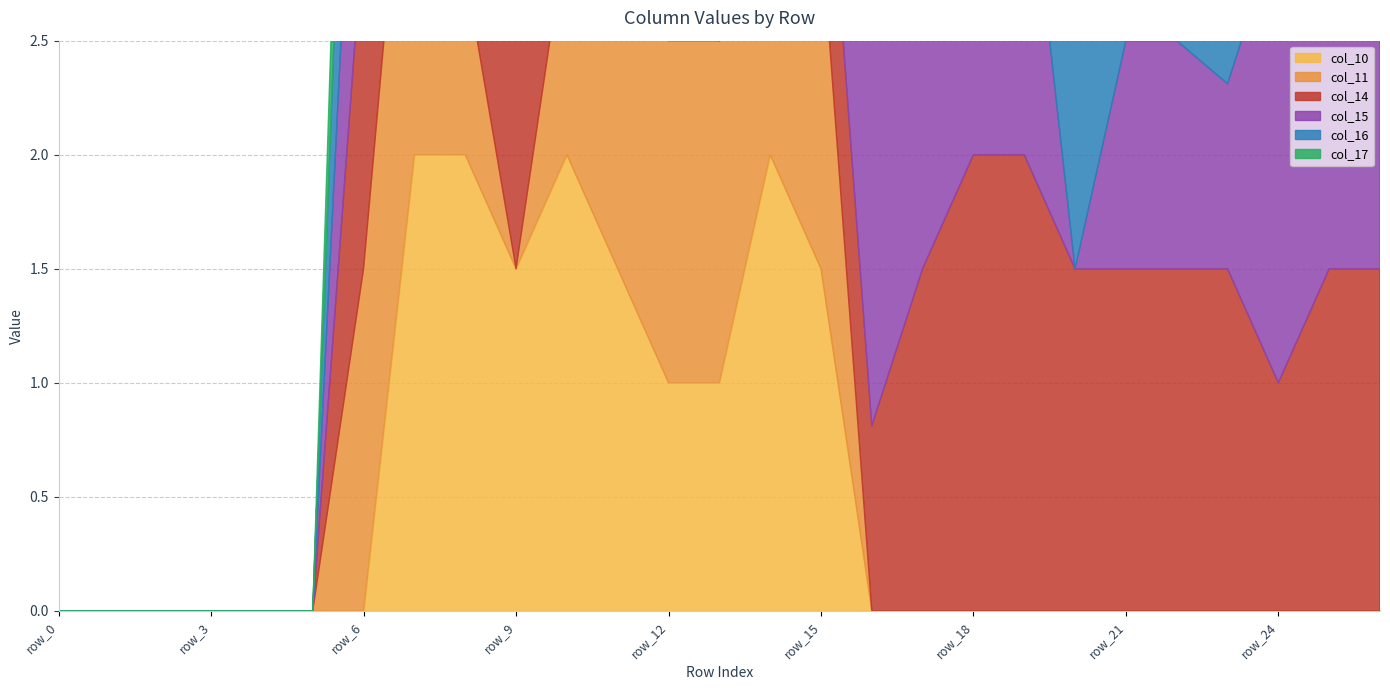

Reading left to right, list all the values displayed in this chart.

col_10: 0.0	0.0	0.0	0.0	0.0	0.0	0.0	2.0	2.0	1.5	2.0	1.5	1.0	1.0	2.0	1.5	0.0	0.0	0.0	0.0	0.0	0.0	0.0	0.0	0.0	0.0	0.0
col_11: 0.0	0.0	0.0	0.0	0.0	0.0	1.5	2.0	0.8	0.0	1.0	1.5	1.5	1.5	2.0	1.5	0.0	0.0	0.0	0.0	0.0	0.0	0.0	0.0	0.0	0.0	0.0
col_14: 0.0	0.0	0.0	0.0	0.0	0.0	1.5	1.5	1.5	1.0	0.8	1.5	0.8	0.0	0.0	0.8	0.8	1.5	2.0	2.0	1.5	1.5	1.5	1.5	1.0	1.5	1.5
col_15: 0.0	0.0	0.0	0.0	0.0	0.0	1.5	1.5	1.0	1.0	0.0	0.0	0.0	0.0	0.8	1.5	2.0	2.0	2.0	1.5	0.0	1.0	1.0	0.8	2.0	2.0	1.5
col_16: 0.0	0.0	0.0	0.0	0.0	0.0	1.5	1.5	1.0	1.0	0.0	0.0	0.0	0.8	2.0	2.0	1.5	0.8	1.0	1.5	1.5	1.5	1.5	1.5	2.0	2.0	0.8
col_17: 0.0	0.0	0.0	0.0	0.0	0.0	1.0	1.5	2.0	2.0	1.5	1.5	1.0	1.5	1.5	1.5	1.5	1.5	2.0	1.5	1.5	2.0	2.0	2.0	1.5	0.8	0.0